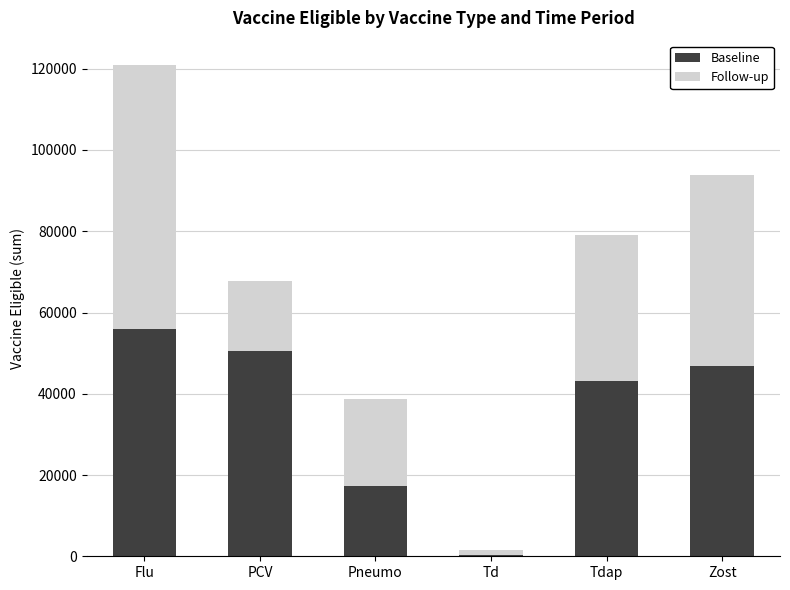

Reading left to right, list the values for the Baseline series.

Flu=55838	PCV=50420	Pneumo=17346	Td=337	Tdap=43154	Zost=46725